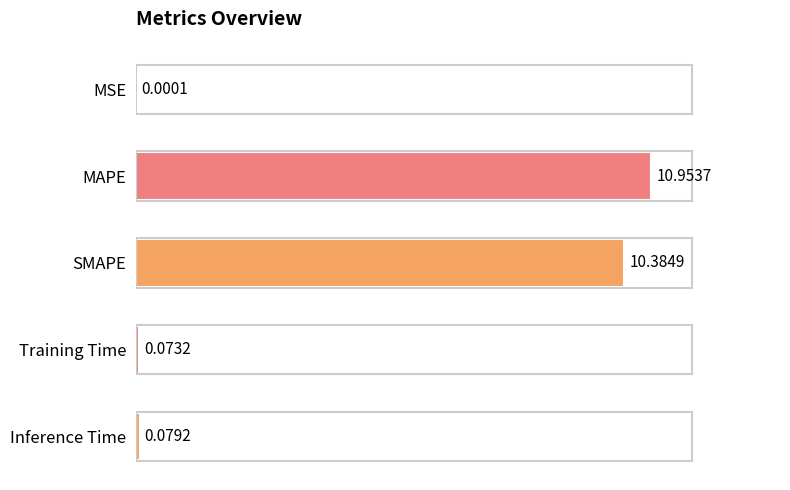

At which label is the value closest to 5?

Inference Time